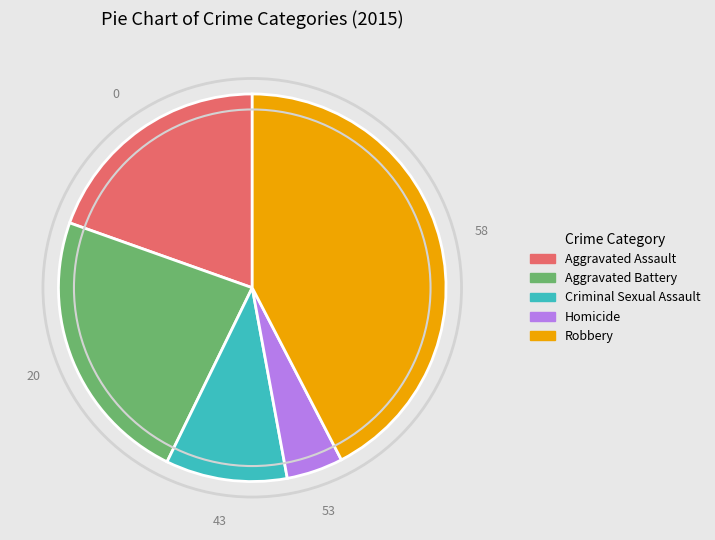

Is there any slice that represents more than half of the pie?

No